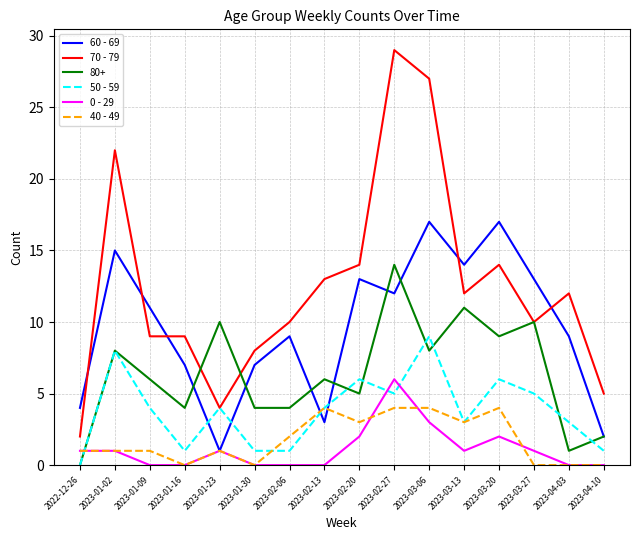

Rank the series by their maximum value, from highest to lowest.

70 - 79, 60 - 69, 80+, 50 - 59, 0 - 29, 40 - 49